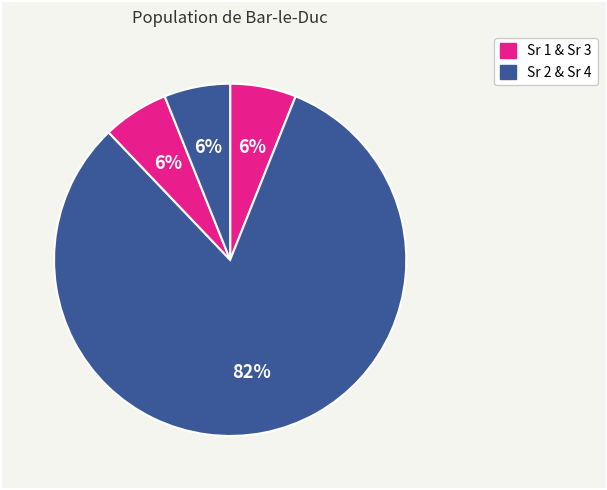

Count the number of slices in the pie.

4